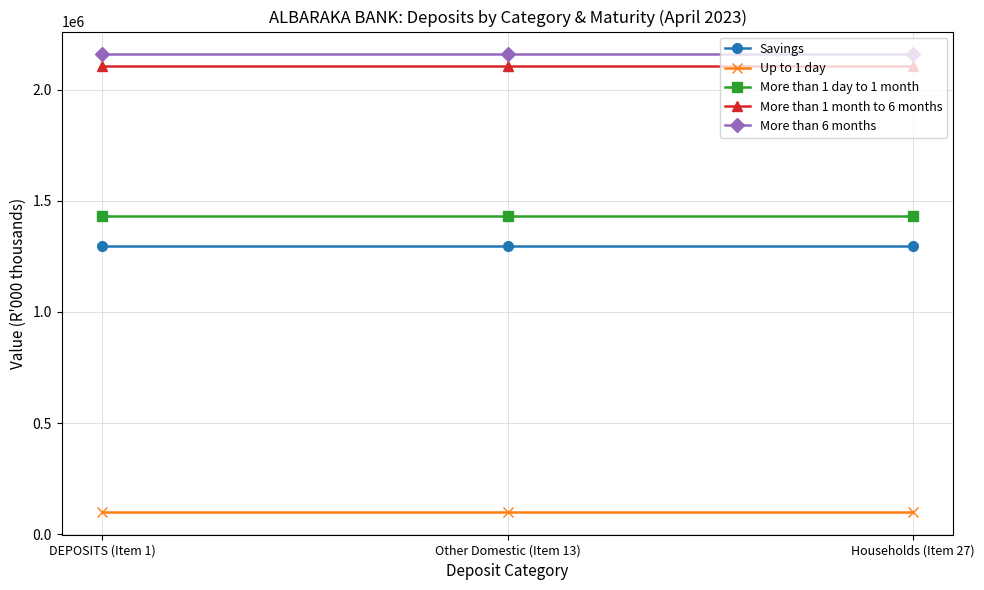

What is the sum of all More than 1 month to 6 months values?

6322854